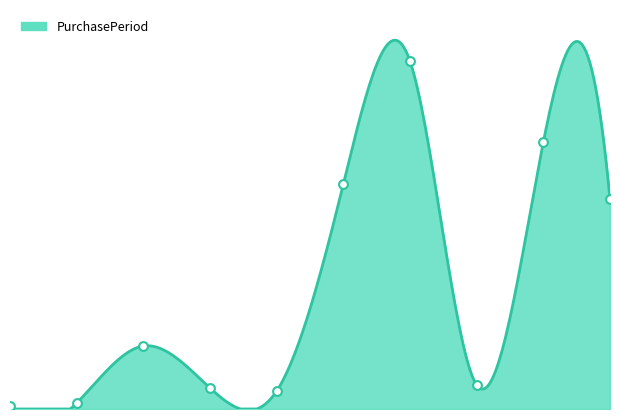

What is the ratio of the value at 5 to the value at 9?

1.1